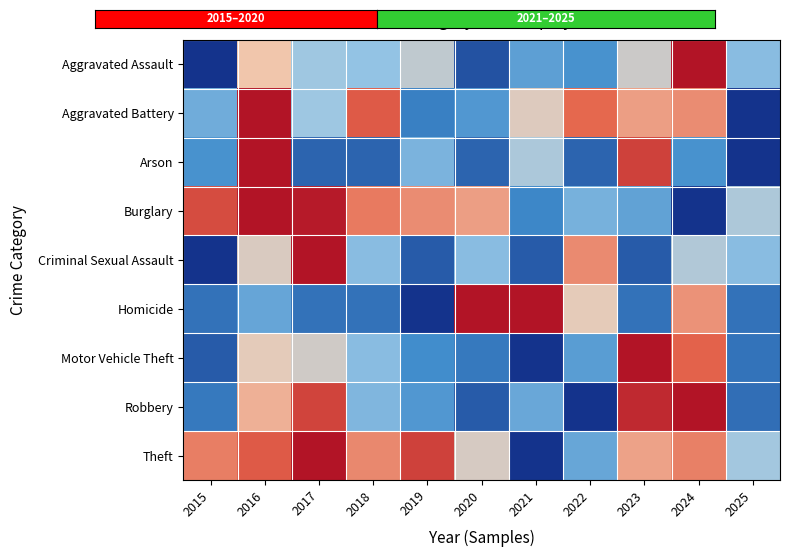

Reading right to left, list all the values displayed in this chart.

Aggravated Assault: 2025=0.4	2024=1.0	2023=0.5	2022=0.2	2021=0.3	2020=0.1	2019=0.5	2018=0.4	2017=0.4	2016=0.6	2015=0.0
Aggravated Battery: 2025=0.0	2024=0.7	2023=0.7	2022=0.8	2021=0.6	2020=0.2	2019=0.2	2018=0.8	2017=0.4	2016=1.0	2015=0.3
Arson: 2025=0.0	2024=0.2	2023=0.9	2022=0.1	2021=0.4	2020=0.1	2019=0.3	2018=0.1	2017=0.1	2016=1.0	2015=0.2
Burglary: 2025=0.4	2024=0.0	2023=0.3	2022=0.3	2021=0.2	2020=0.7	2019=0.7	2018=0.8	2017=1.0	2016=1.0	2015=0.9
Criminal Sexual Assault: 2025=0.4	2024=0.5	2023=0.1	2022=0.7	2021=0.1	2020=0.4	2019=0.1	2018=0.4	2017=1.0	2016=0.5	2015=0.0
Homicide: 2025=0.1	2024=0.7	2023=0.1	2022=0.6	2021=1.0	2020=1.0	2019=0.0	2018=0.1	2017=0.1	2016=0.3	2015=0.1
Motor Vehicle Theft: 2025=0.1	2024=0.8	2023=1.0	2022=0.3	2021=0.0	2020=0.2	2019=0.2	2018=0.4	2017=0.5	2016=0.6	2015=0.1
Robbery: 2025=0.1	2024=1.0	2023=0.9	2022=0.0	2021=0.3	2020=0.1	2019=0.2	2018=0.3	2017=0.9	2016=0.7	2015=0.2
Theft: 2025=0.4	2024=0.7	2023=0.7	2022=0.3	2021=0.0	2020=0.5	2019=0.9	2018=0.7	2017=1.0	2016=0.8	2015=0.8